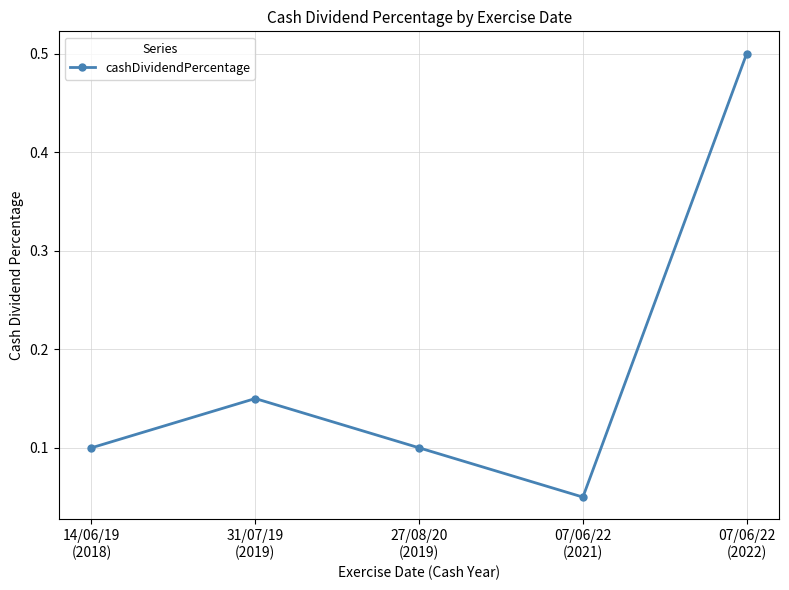

How many interior local peaks (higher than both neighbors) does the data have?

1